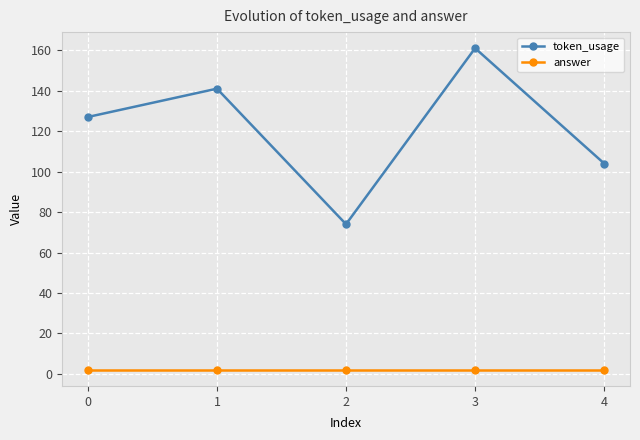

Rank the series at 3 from highest to lowest value.

token_usage, answer